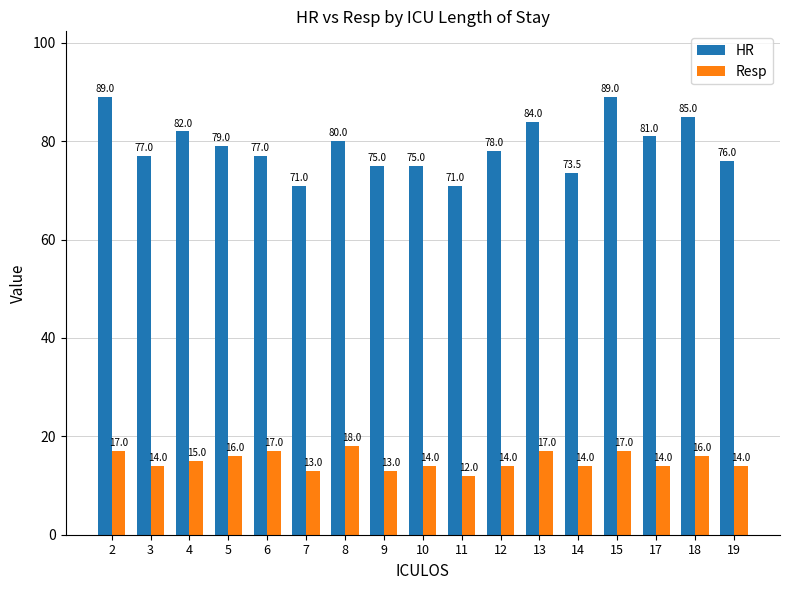

Where is Resp nearest to the value 15?

4